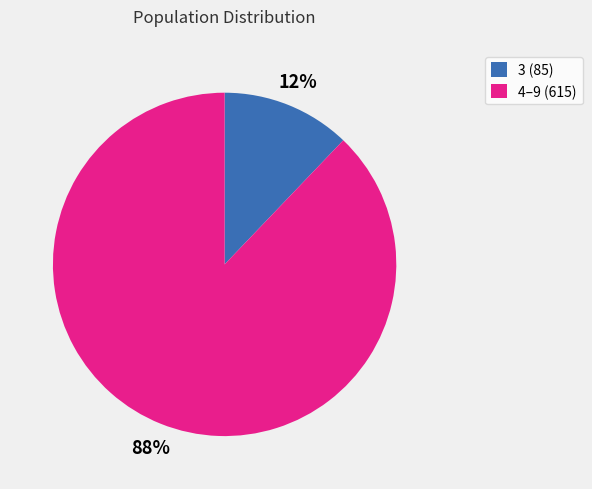

The 3 (85) slice represents 25% of the pie. True or false?

False